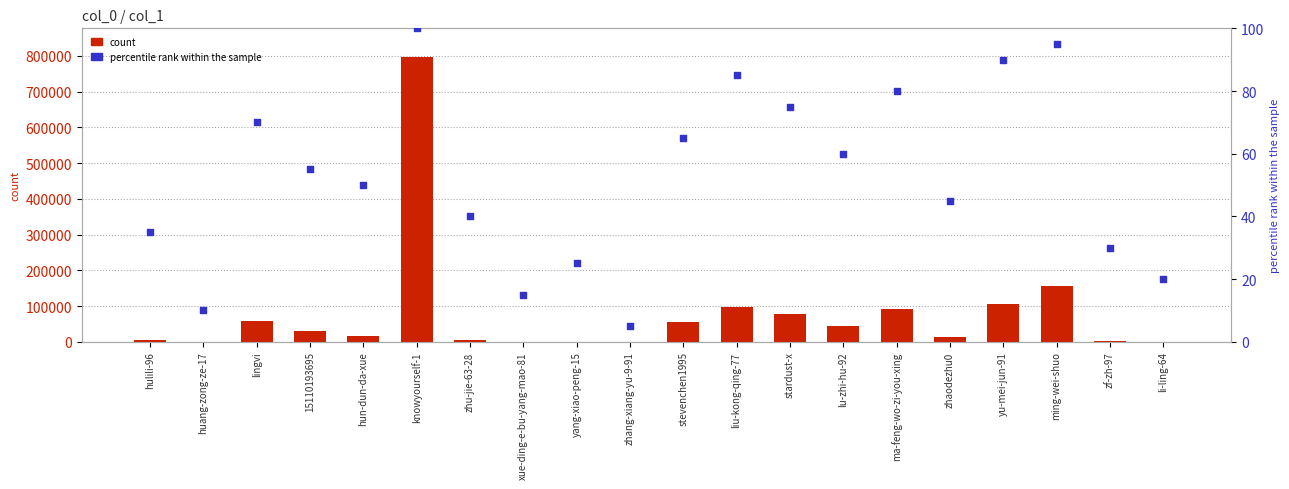

At how many categories does at least one series exceed 760163?

1